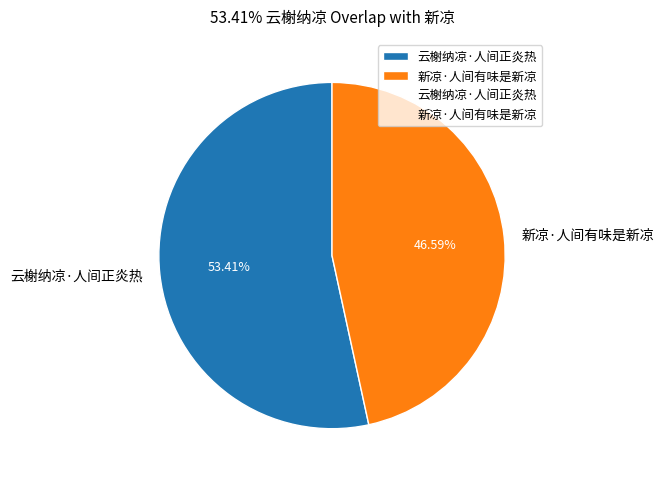

Which category has the smallest portion of the pie?

新凉·人间有味是新凉